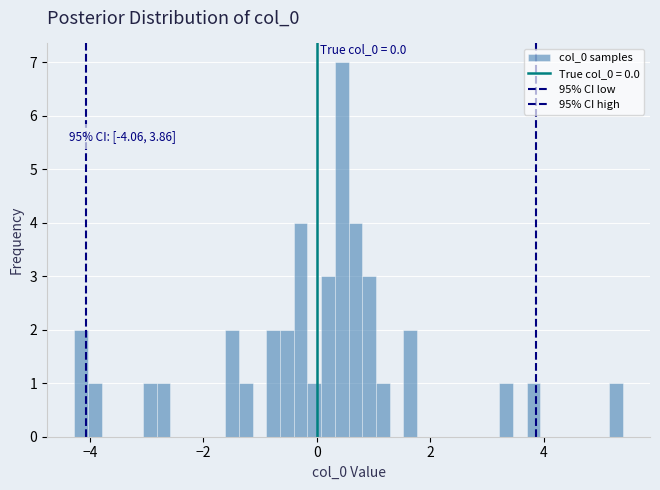

Read against the x-axis, roughly where is the centre of the tallest bar?

0.4